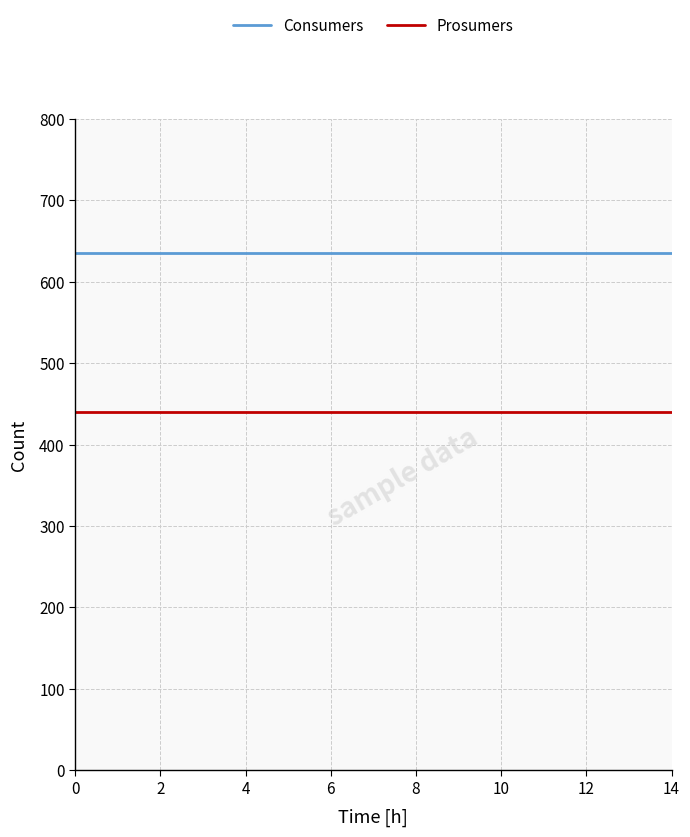

True or false: Consumers and Prosumers cross at least once.

False